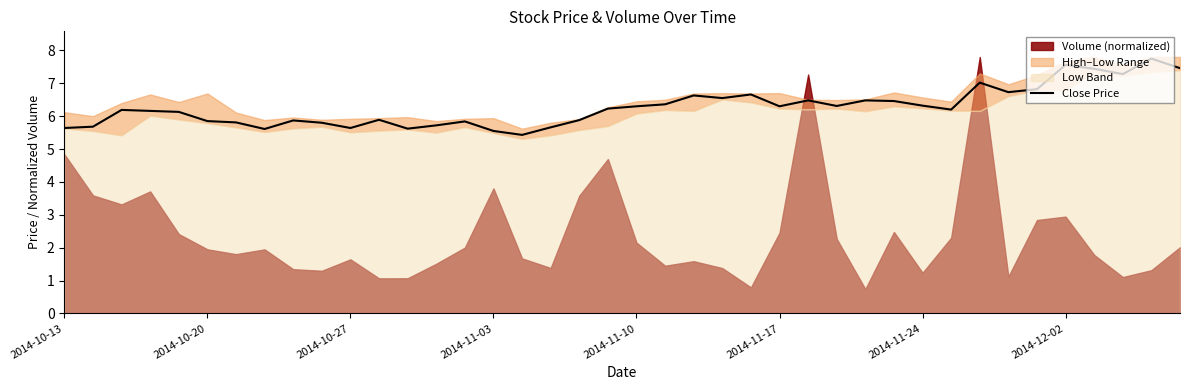

What is the sum of all values?

251.3